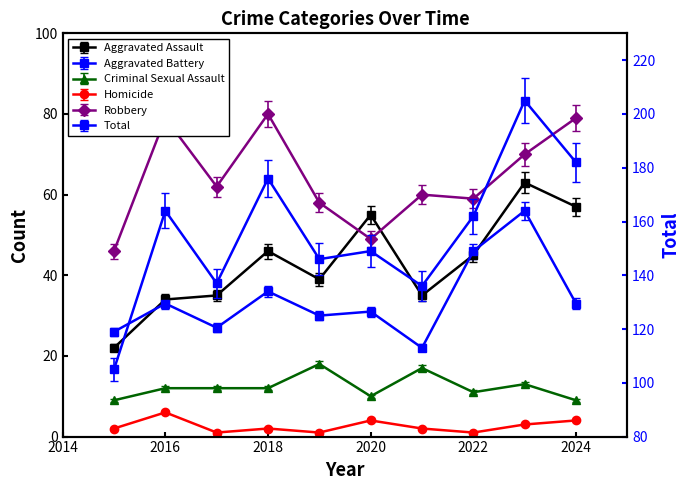

True or false: Aggravated Assault and Total cross at least once.

False